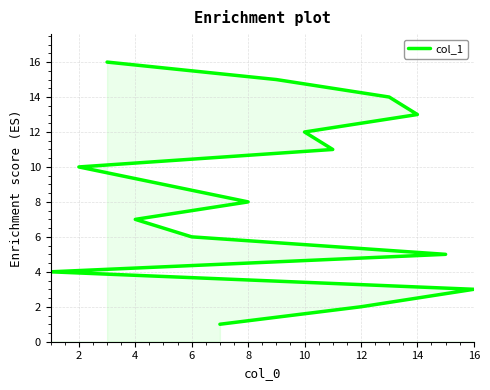

What is the average value?

8